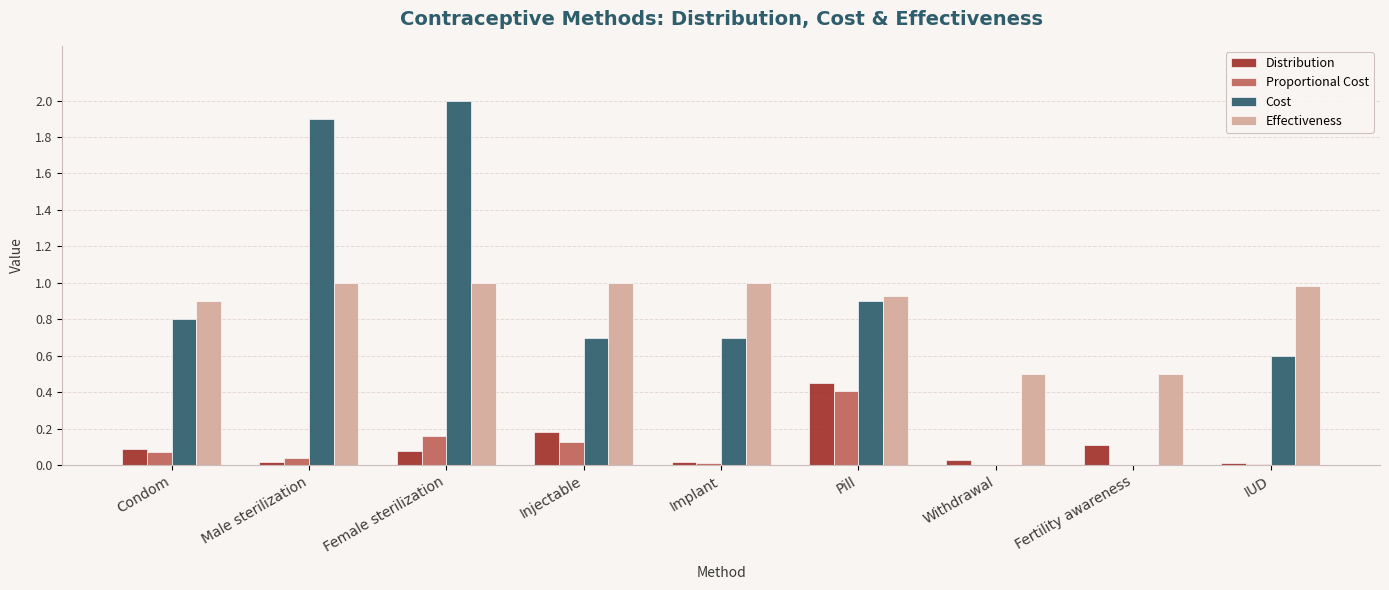

What is the sum of all Effectiveness values?

7.8